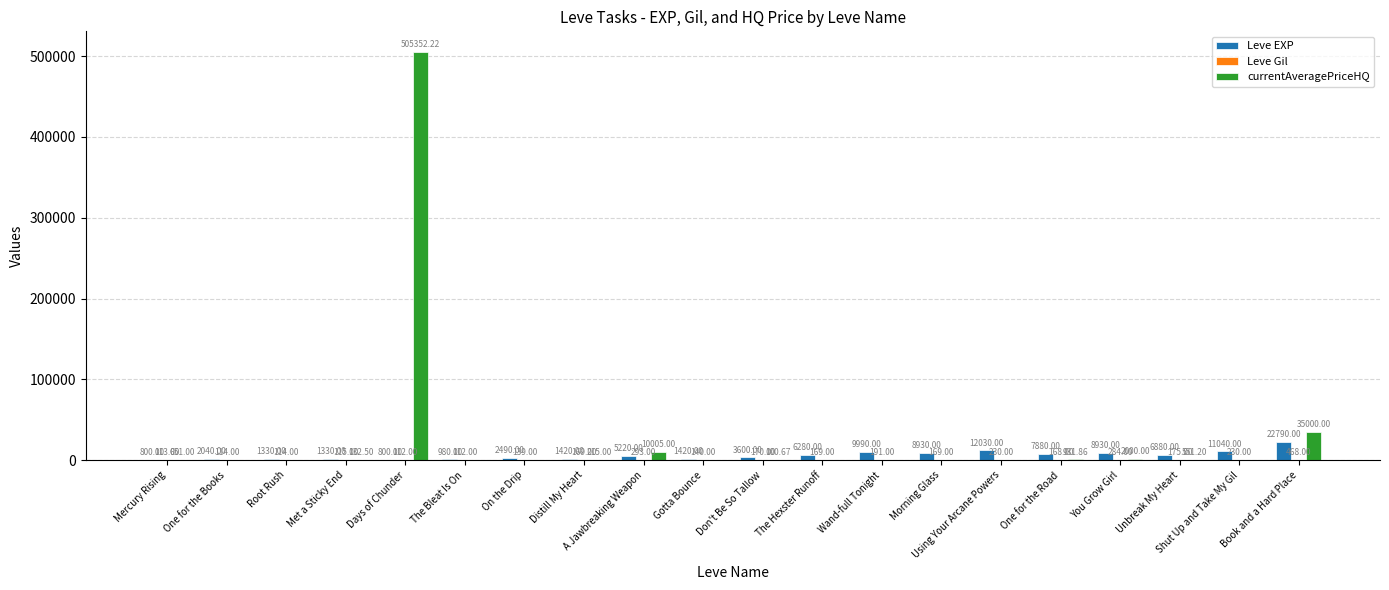

At which label is Leve EXP closest to 11795?

Using Your Arcane Powers